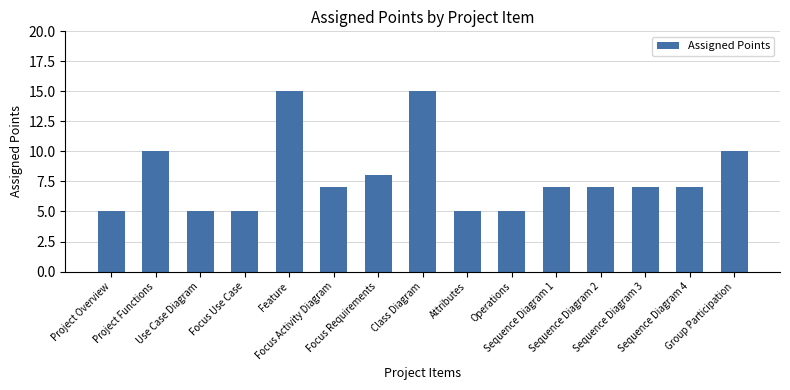

How many data points does each series have?

15